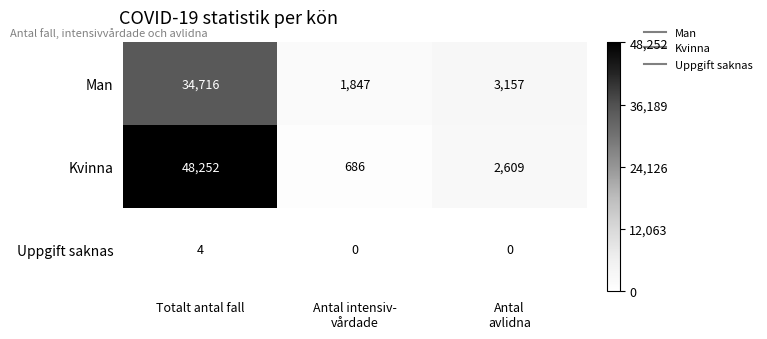

What is the average value of the Kvinna series?

17182